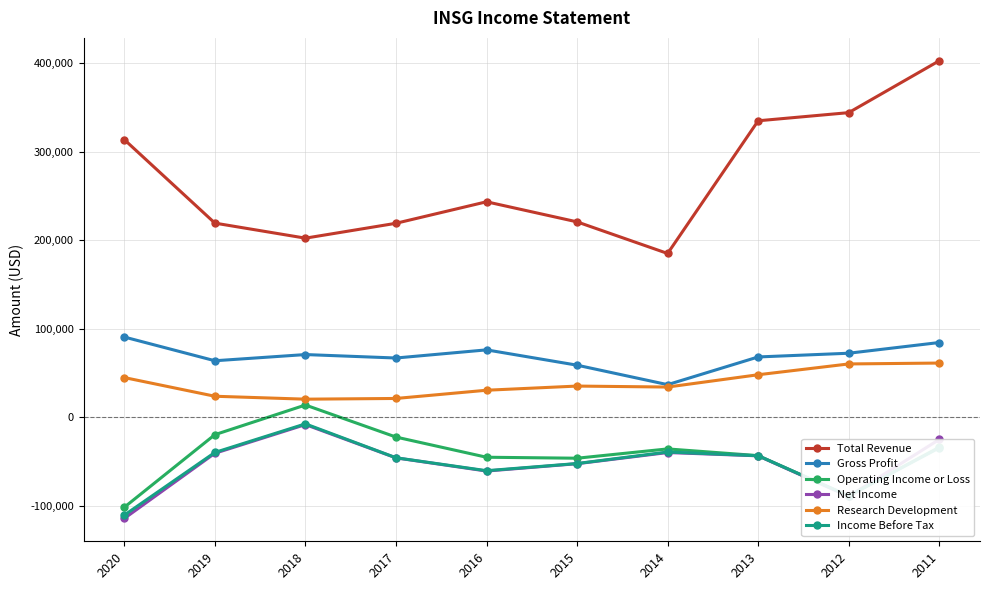

At which label is Net Income closest to -61100?

2016